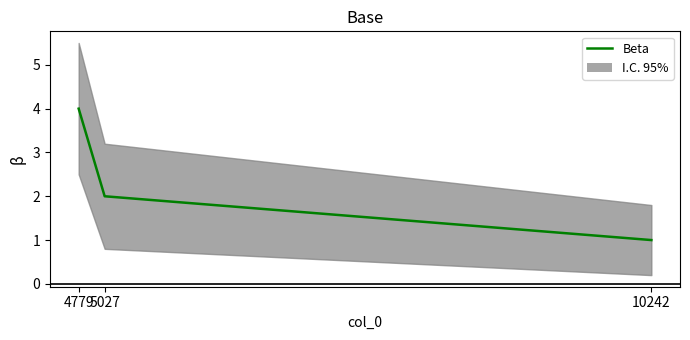

Reading left to right, transcribe all the data shown in this chart.

4779=4	5027=2	10242=1